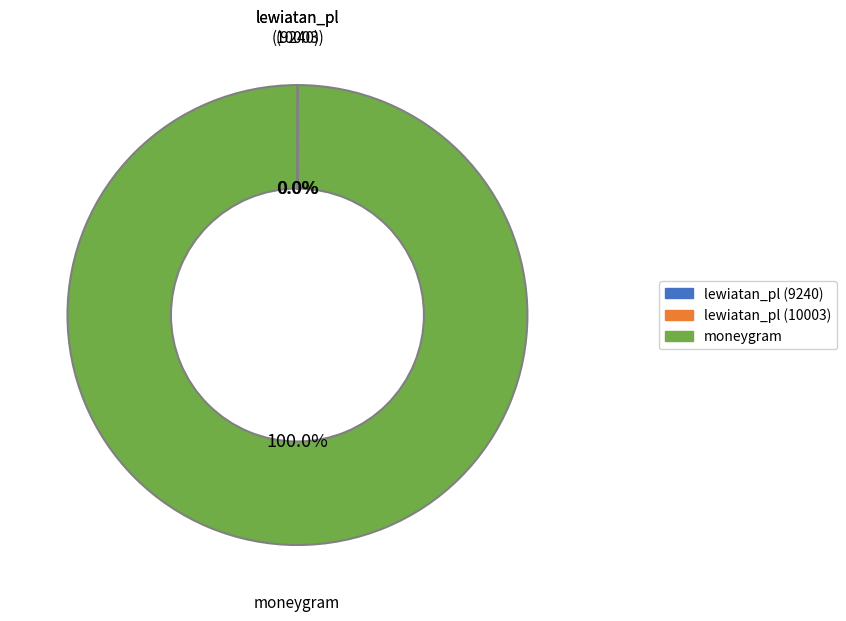

Is there any slice that represents more than half of the pie?

Yes